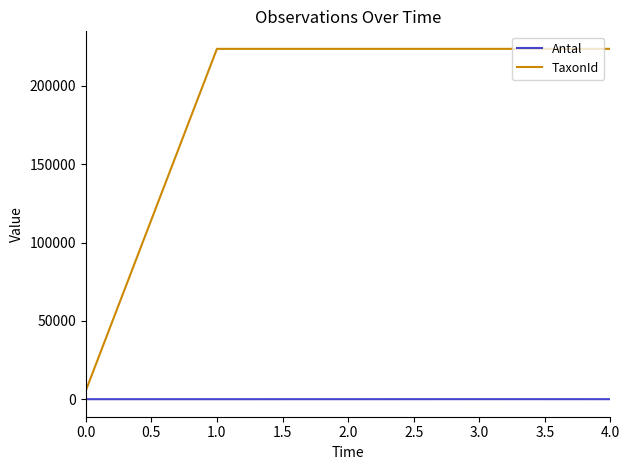

How many values in the Antal series are below 13?

2